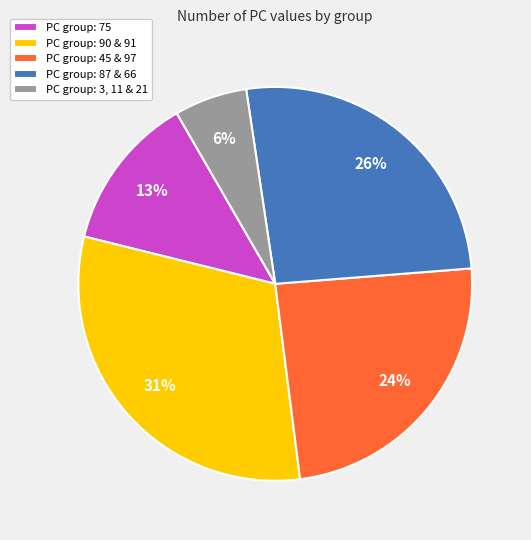

Approximately how many times larger is the value at PC group: 75 compared to PC group: 87 & 66?

0.5